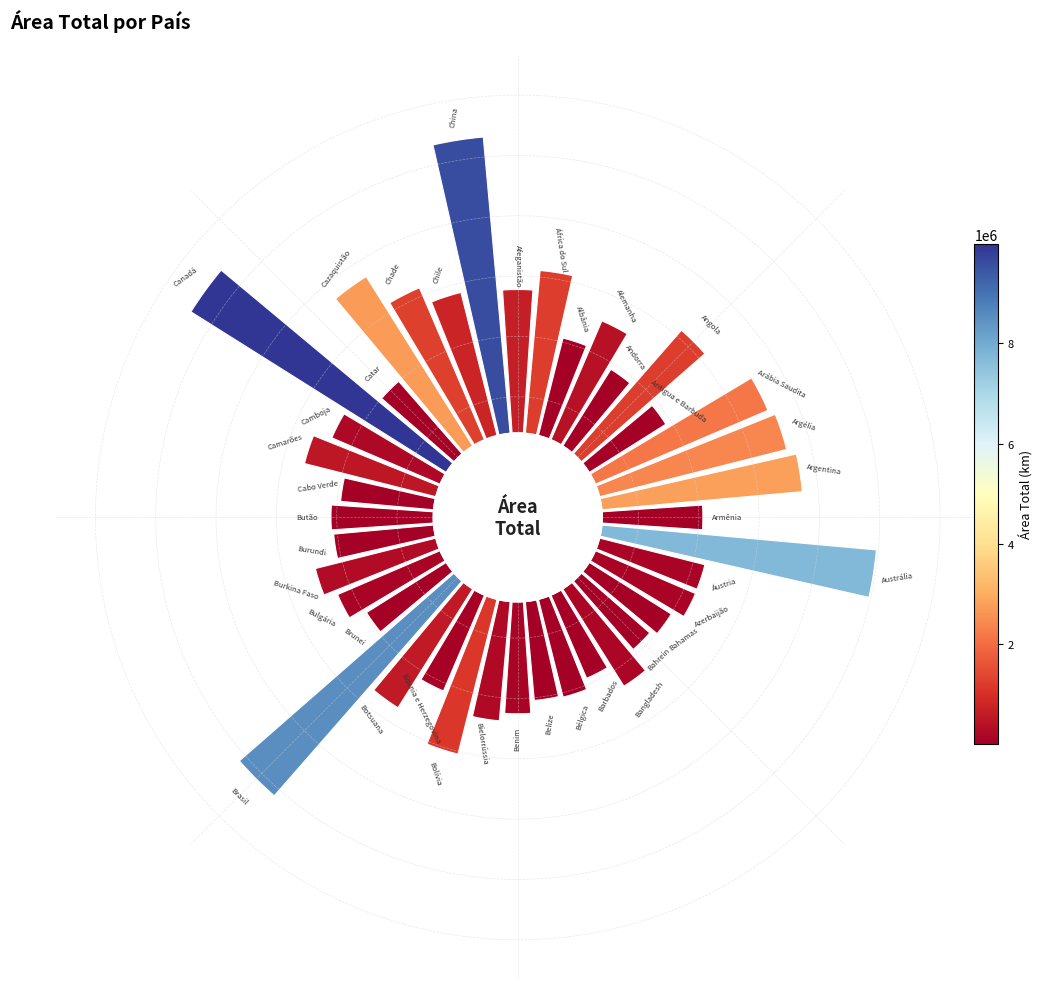

Is 20 the majority of the pie?

No